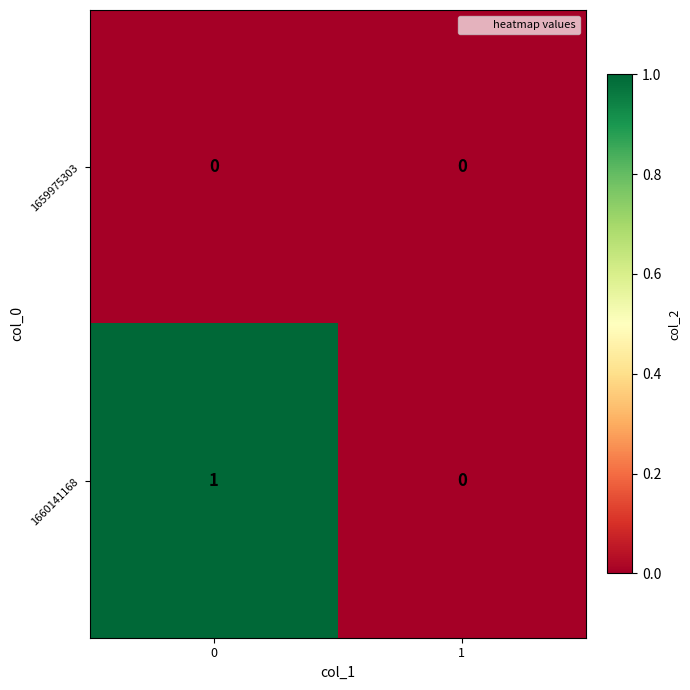

Which series has the largest total across all categories?

1660141168